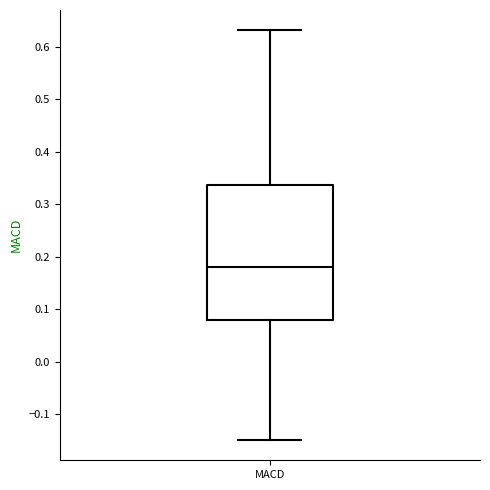

Where does the median line of the box for MACD sit on the y-axis? The values are not printed on the chart, so give them approximately, as read against the axis.

0.18